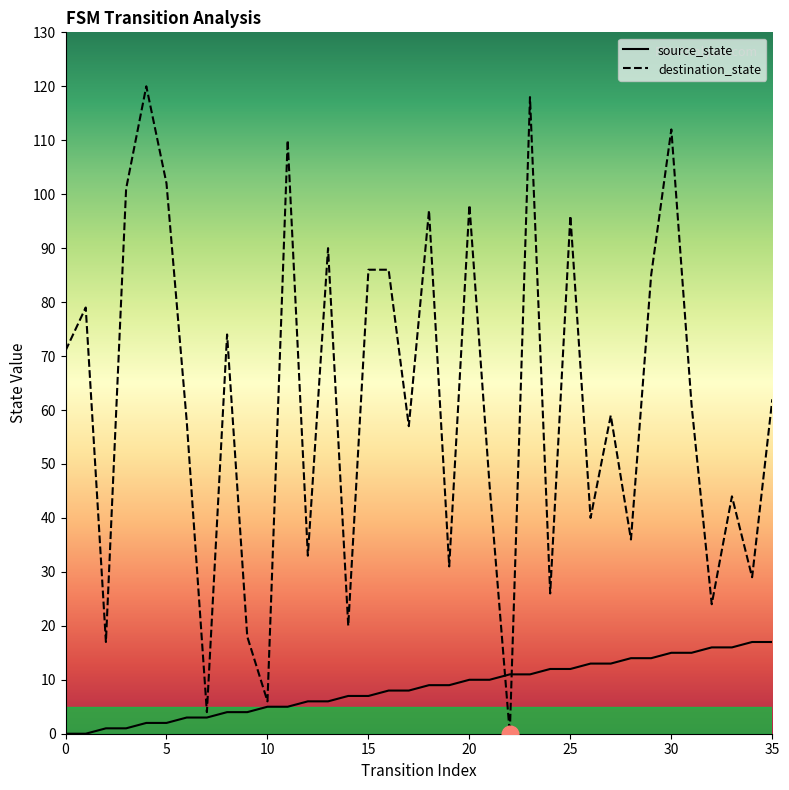

At which label does source_state first exceed 9?

20